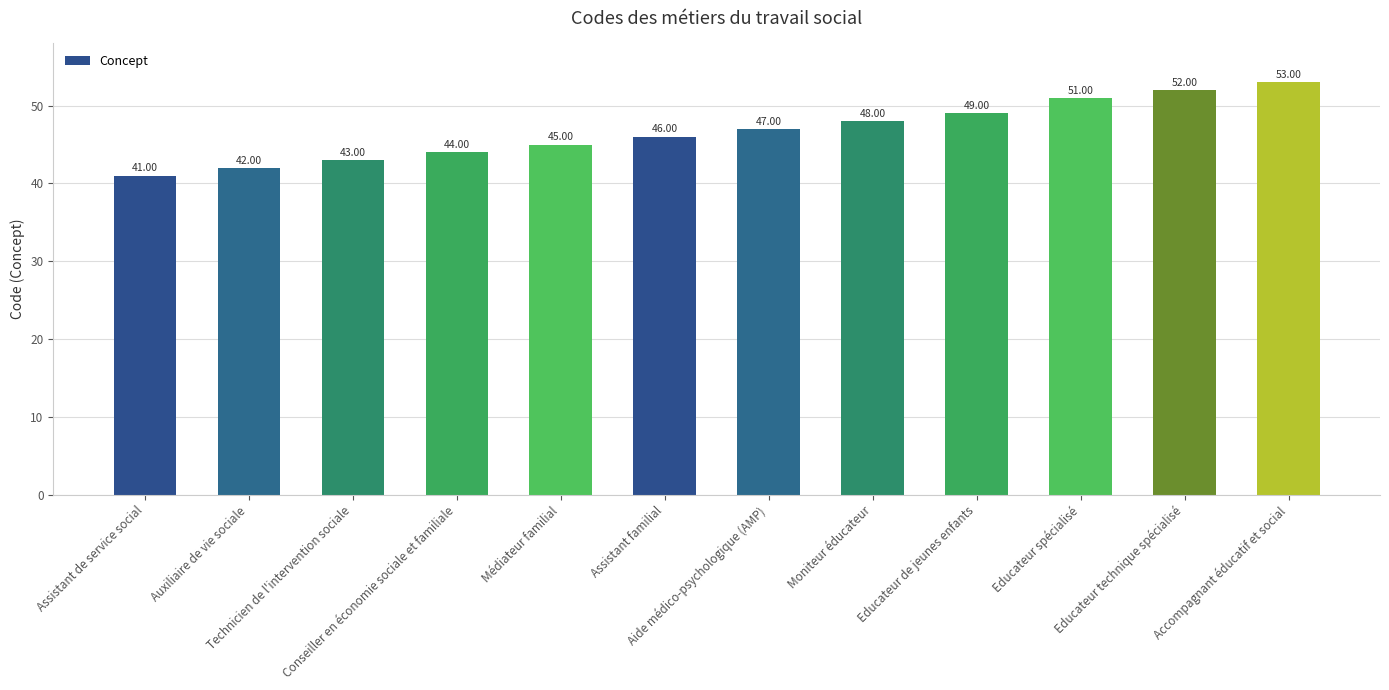

Are the bars horizontal?

No